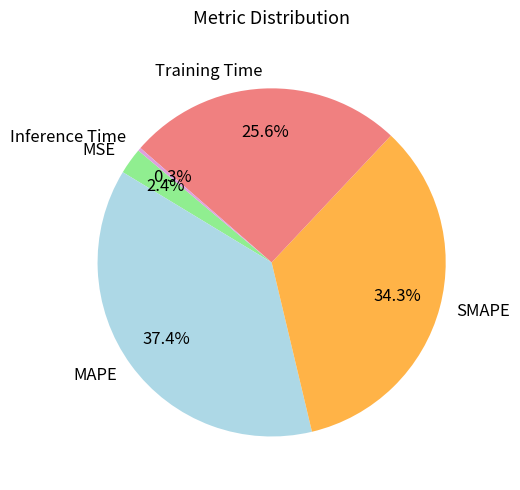

Does MAPE represent more than half of the total?

No